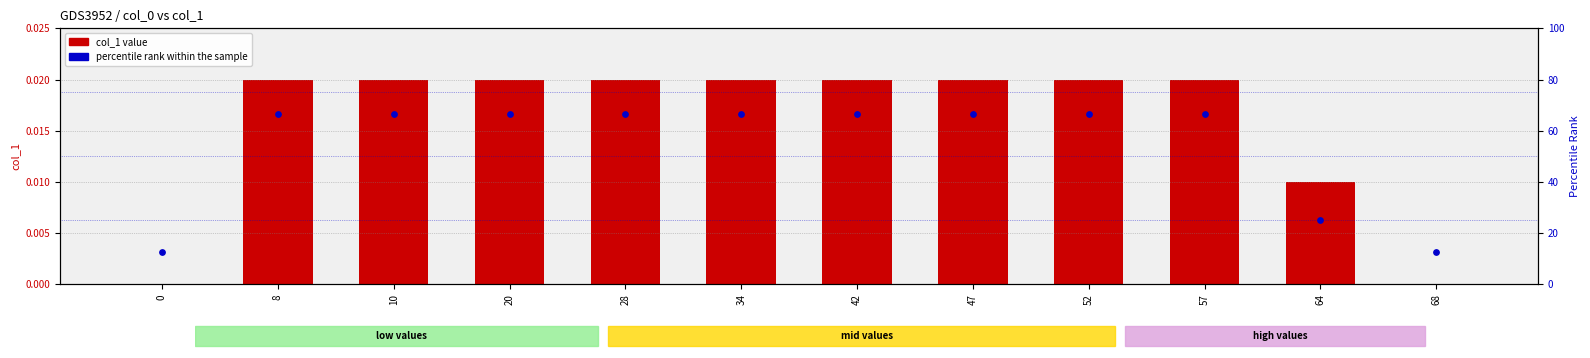

At how many categories does at least one series exceed 4?

12